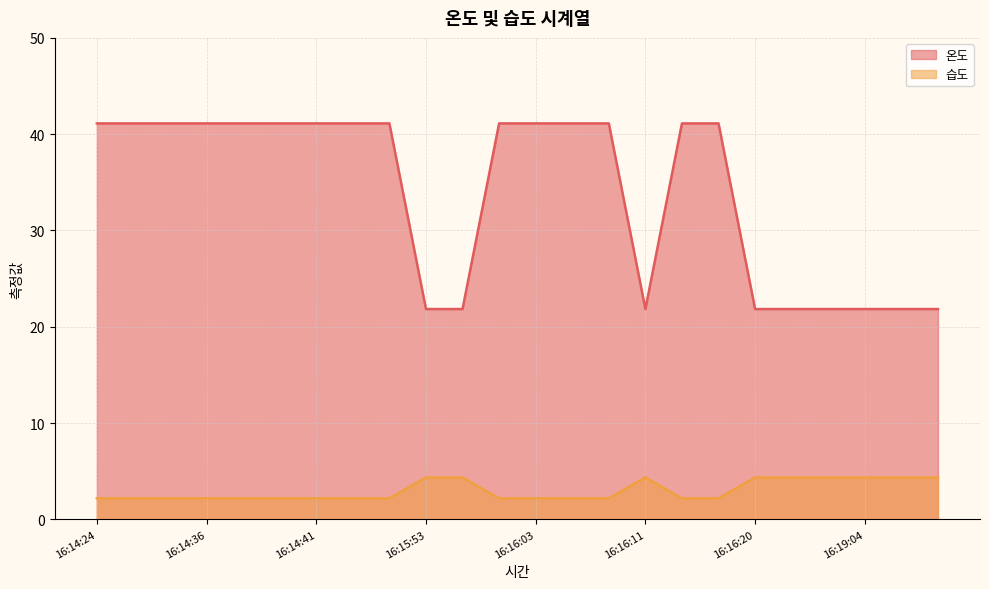

Rank the series by their average value, from highest to lowest.

온도, 습도